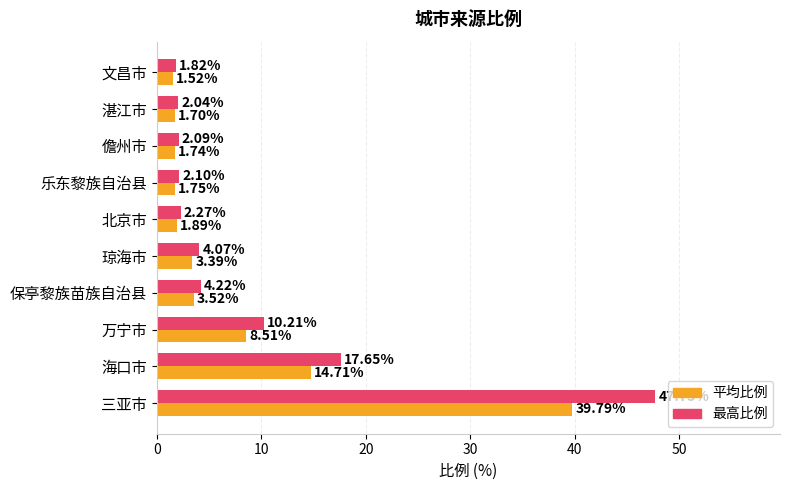

Rank the series at 北京市 from highest to lowest value.

最高比例, 平均比例